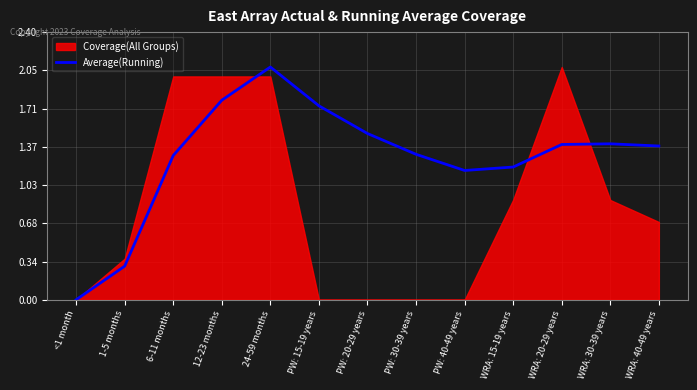

The chart shows a value of 1.5 at PW: 20-29 years. True or false?

True